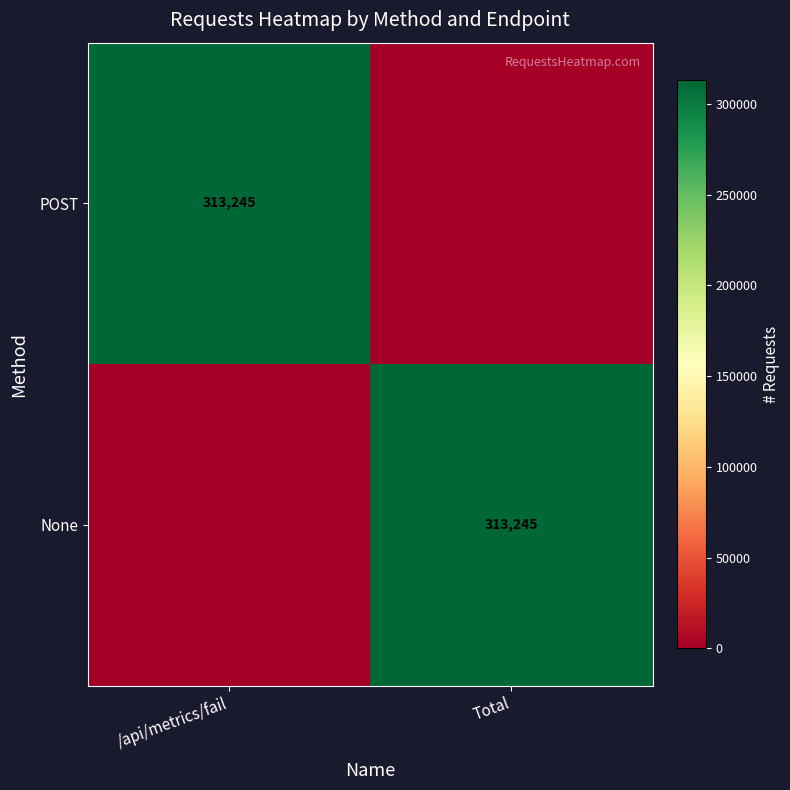

Which label corresponds to the largest value in the chart?

/api/metrics/fail